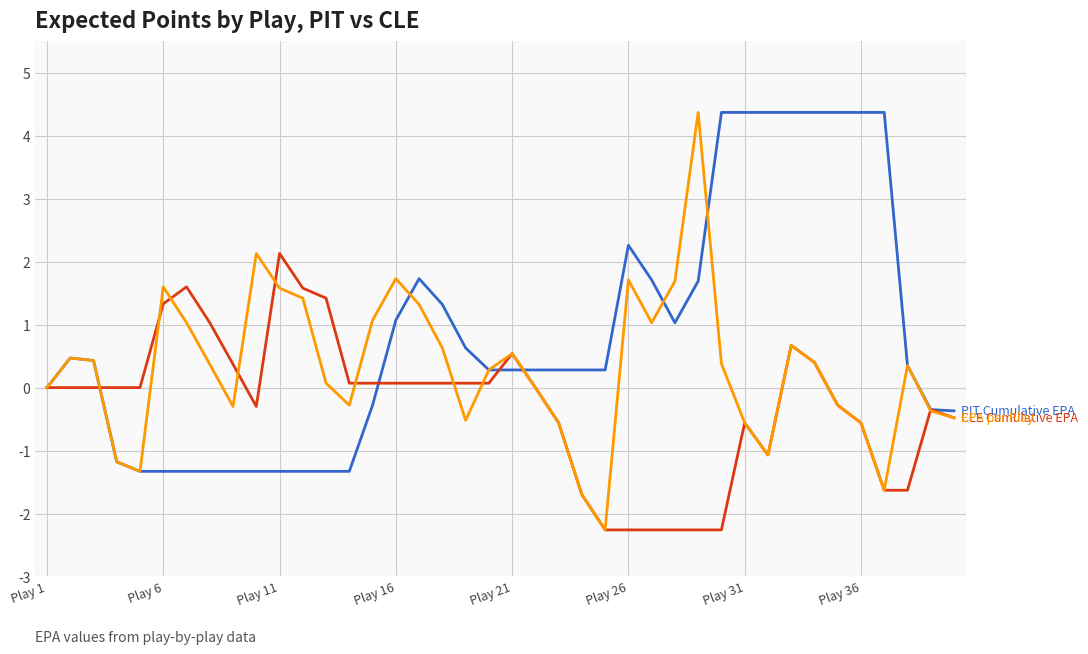

What is the greatest value displayed?

4.4